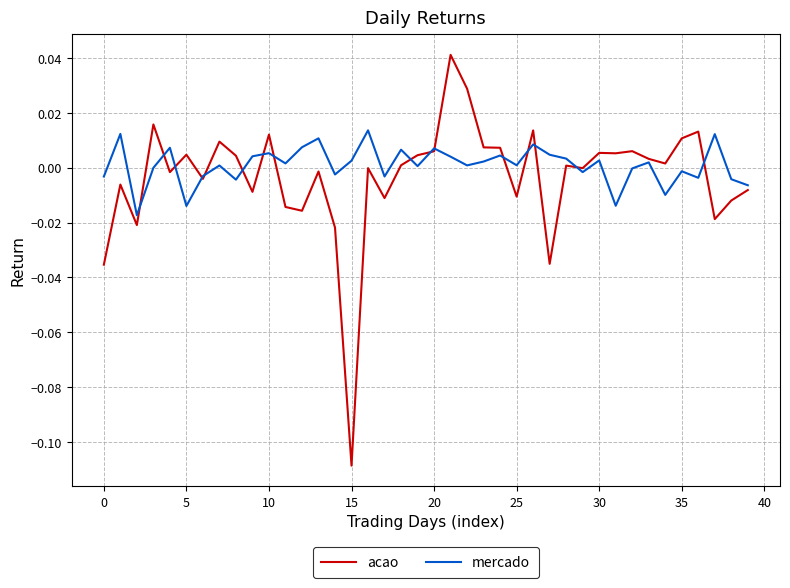

Which series has the largest range (max minus min)?

acao